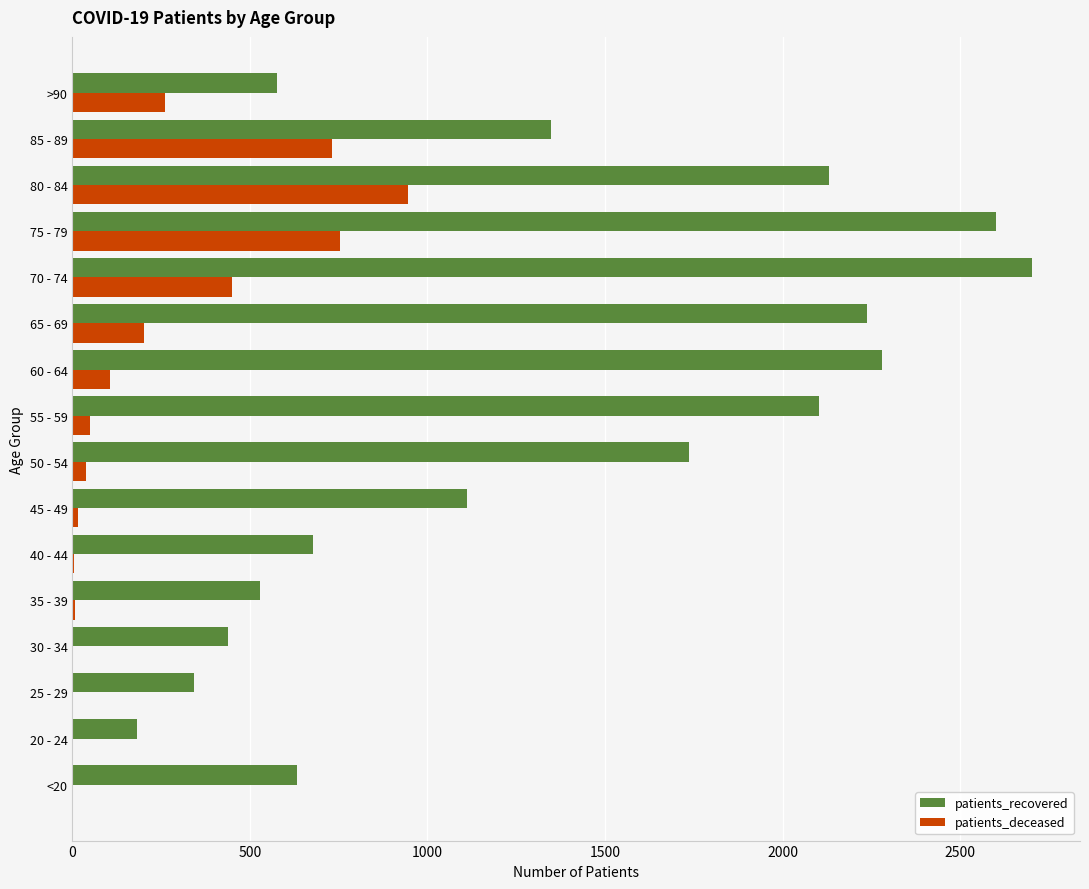

At which category is the sum across all series the highest?

75 - 79